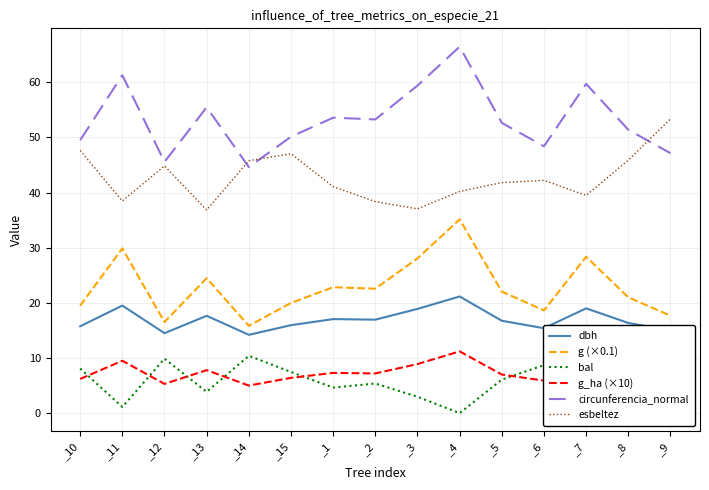

Which series has the largest range (max minus min)?

circunferencia_normal